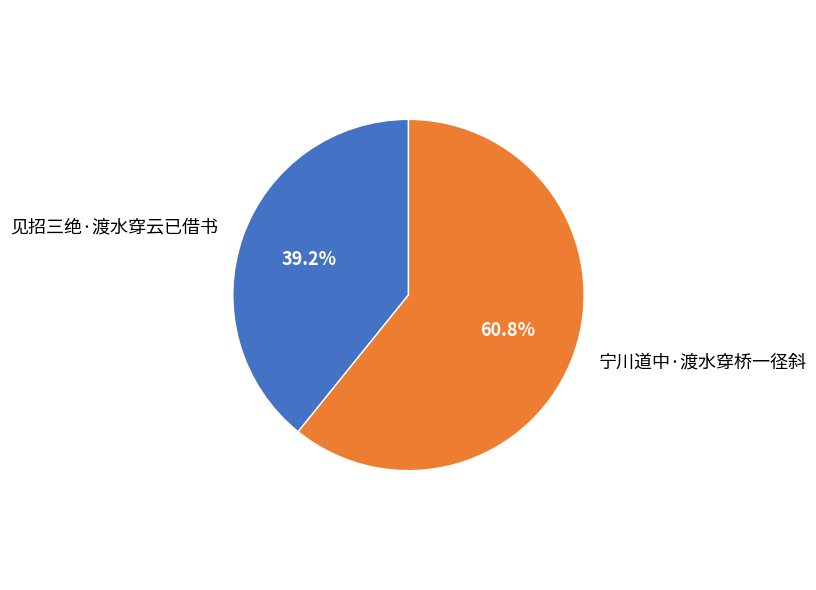

What percentage is the 宁川道中·渡水穿桥一径斜 slice, to the nearest percent?

61%